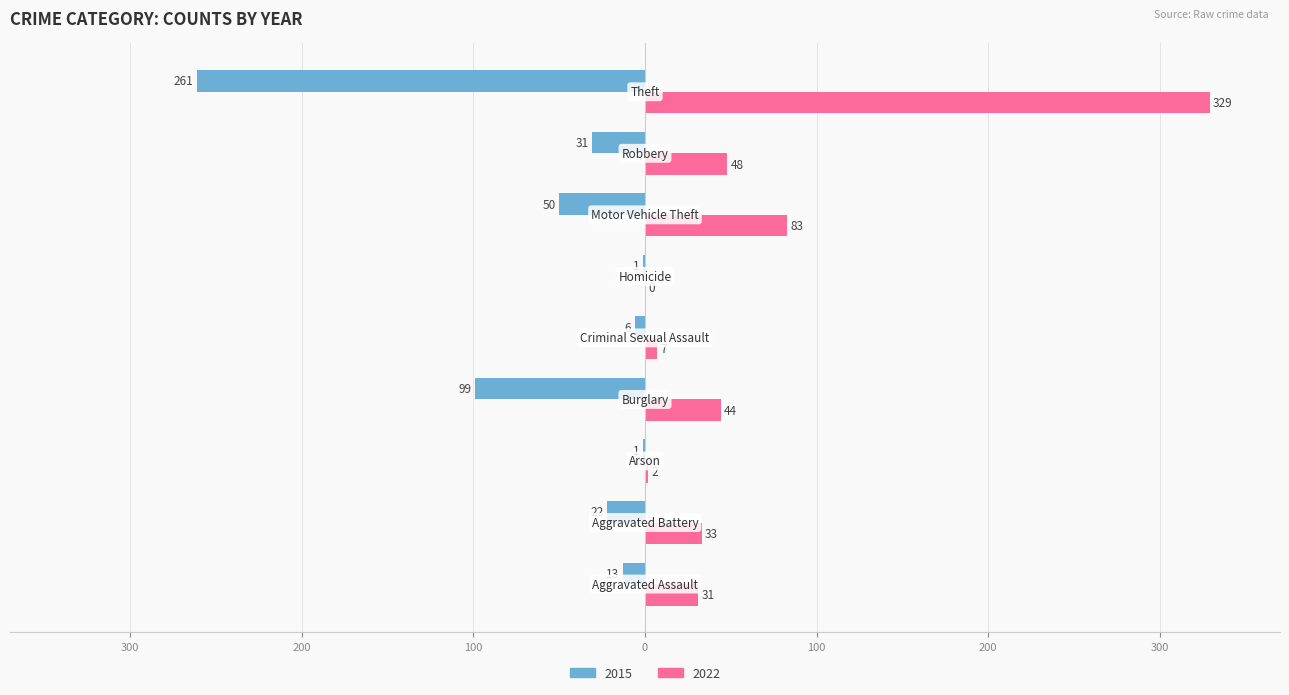

What are all the series names shown in the legend?

2015, 2022